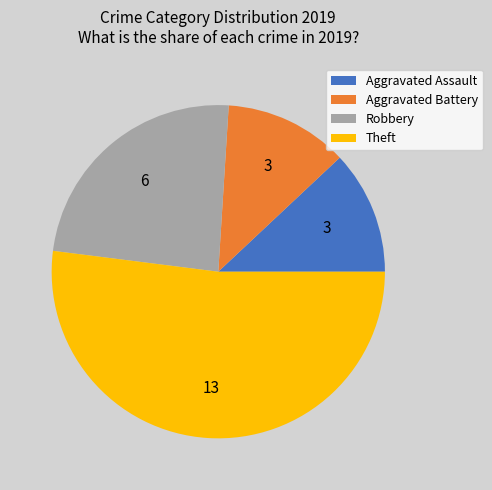

What is the ratio of the value at Aggravated Battery to the value at Aggravated Assault?

1.0